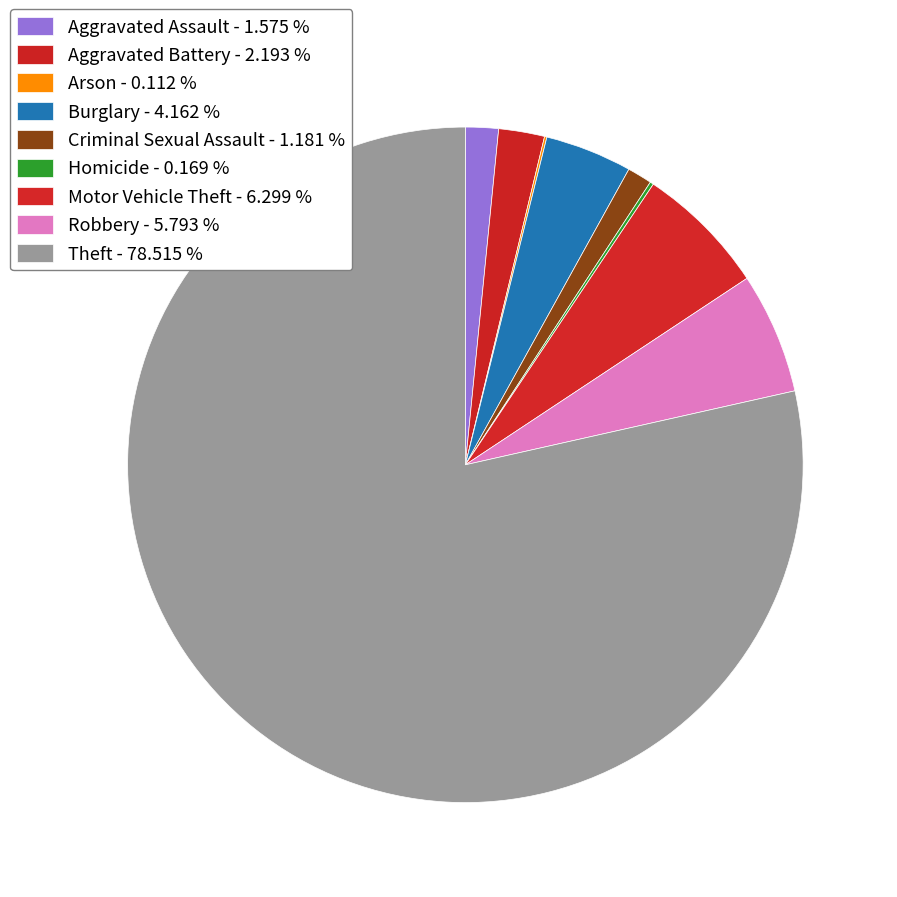

To the nearest percent, what is the difference between the largest and smallest slice percentages?

78%